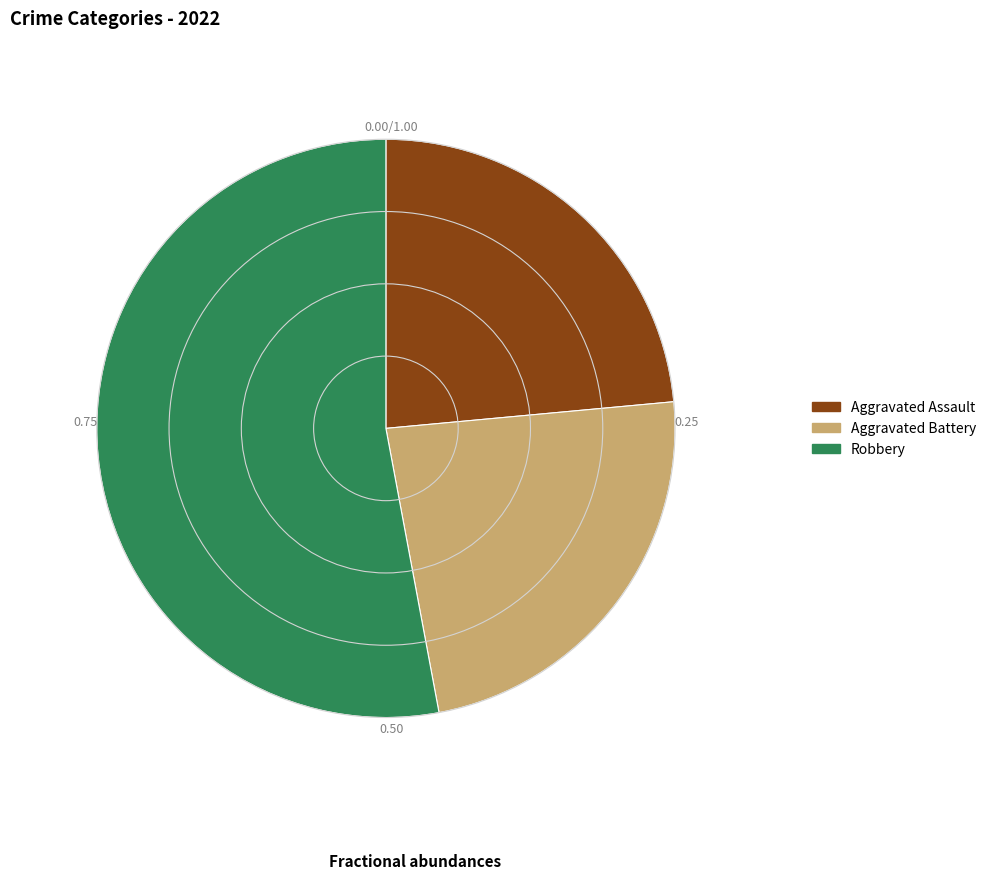

Which slice represents more than half of the pie?

Robbery